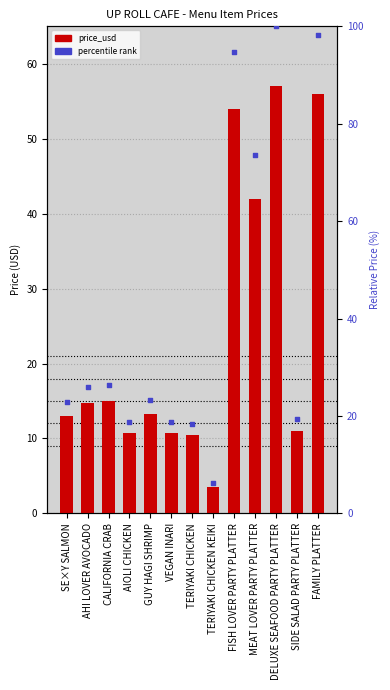

Which series reaches the minimum Y coordinate?

price_usd